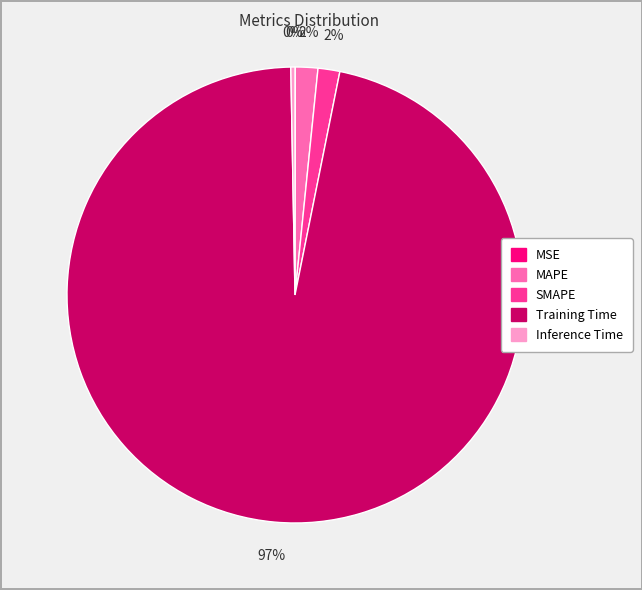

To the nearest percent, what portion does MAPE represent?

2%